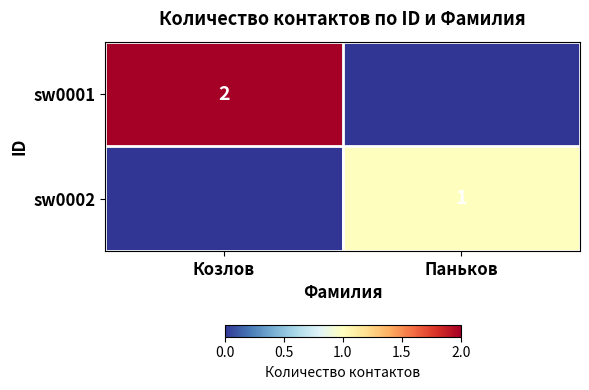

Is it true that sw0002 equals 1 at Паньков?

True